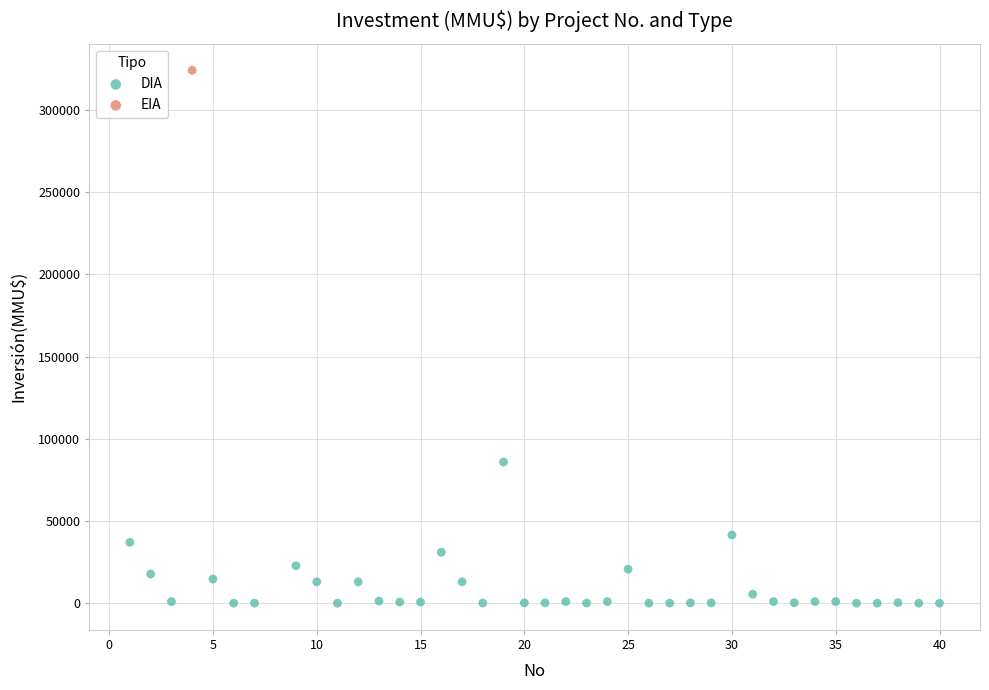

What are all the series names shown in the legend?

DIA, EIA